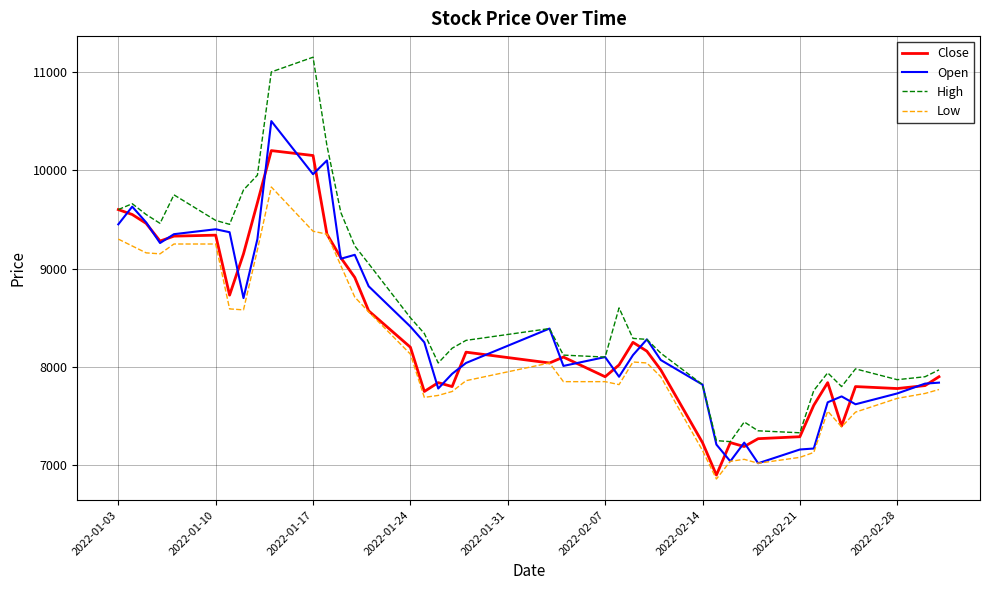

List the series in order of their peak value, highest first.

High, Open, Close, Low